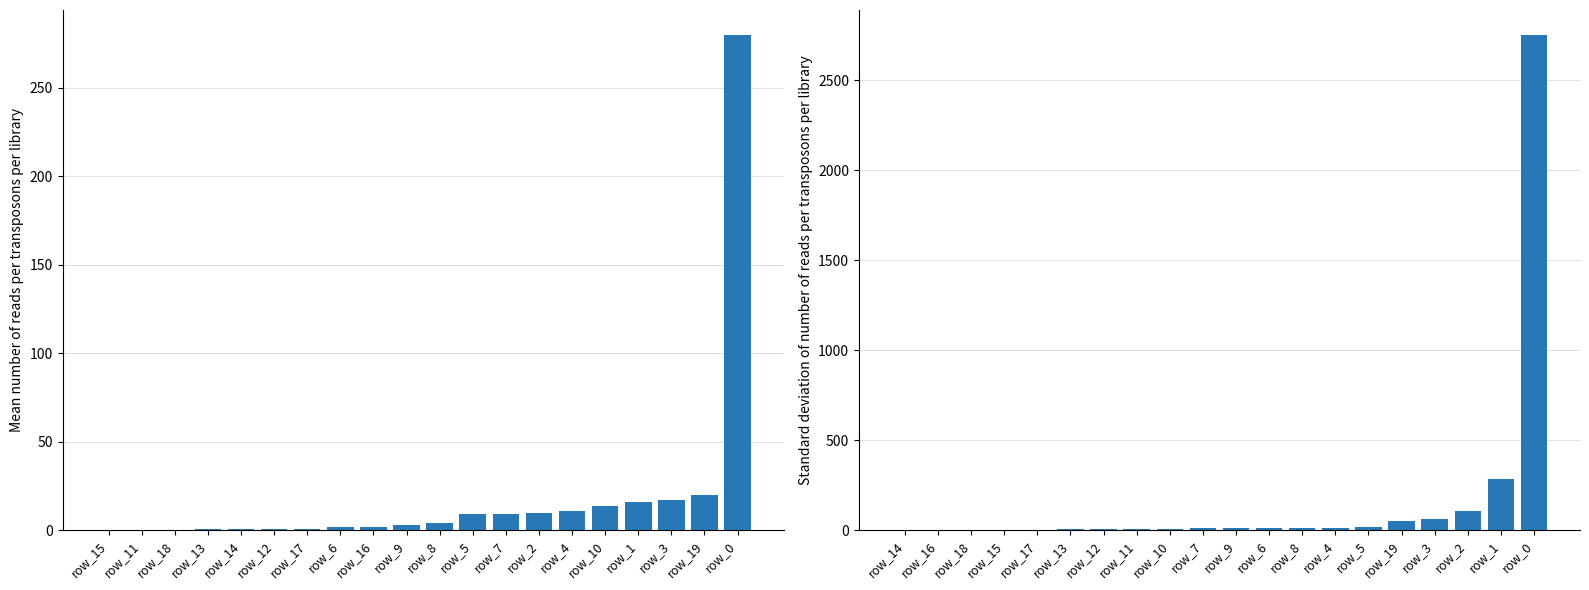

Is it true that col_0 equals 1 at row_12?

False